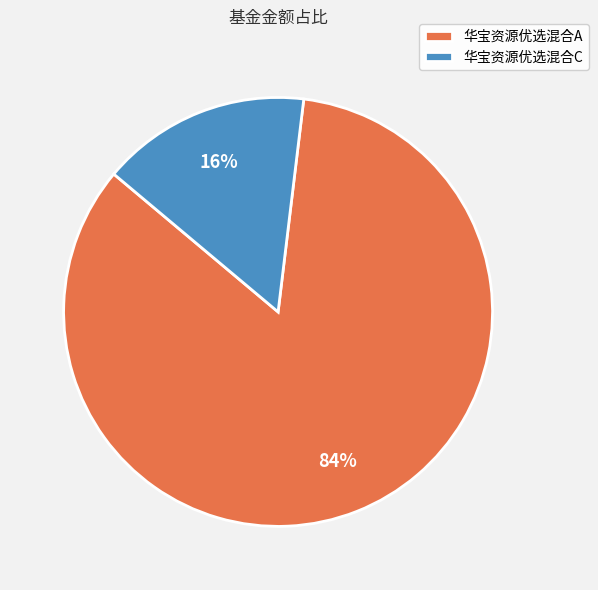

To the nearest percent, what is the difference between the 华宝资源优选混合A and 华宝资源优选混合C slice percentages?

68%